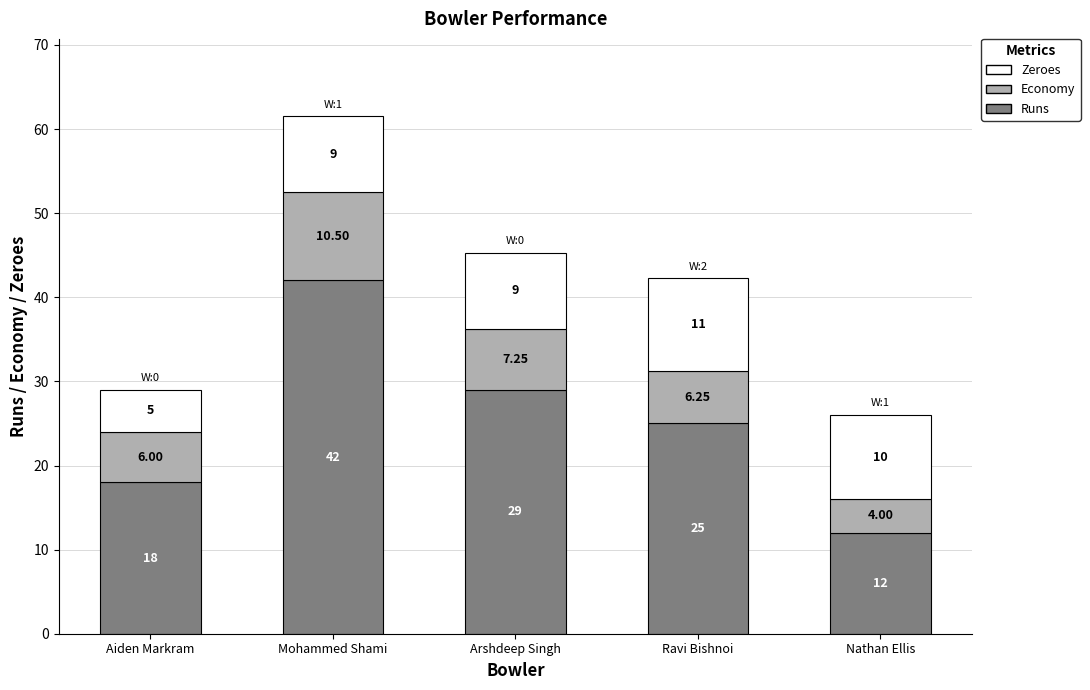

At which category is the sum across all series the highest?

Mohammed Shami